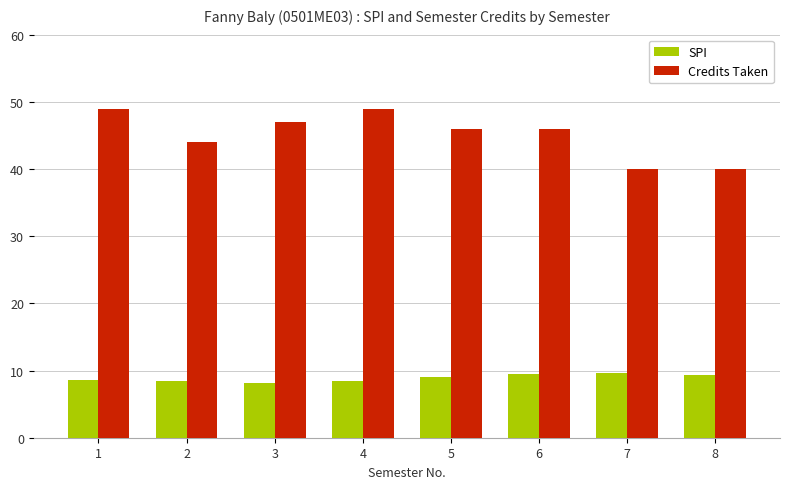

What is the greatest value displayed?

49.0